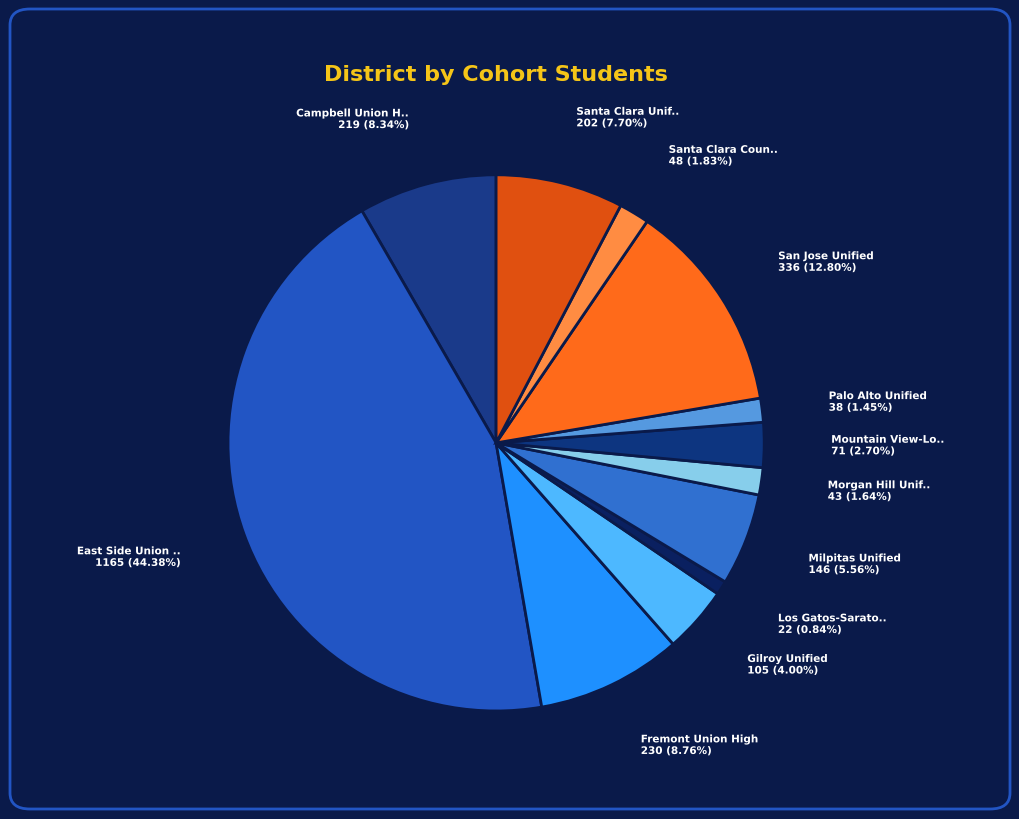

How many slices are in this pie chart?

12